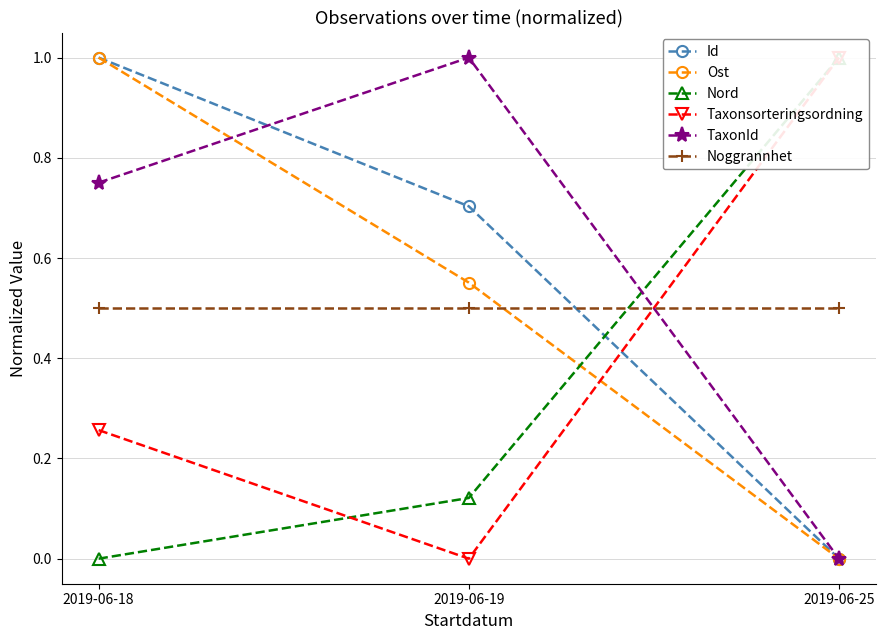

Is it true that Noggrannhet equals 0.5 at 2019-06-25?

True